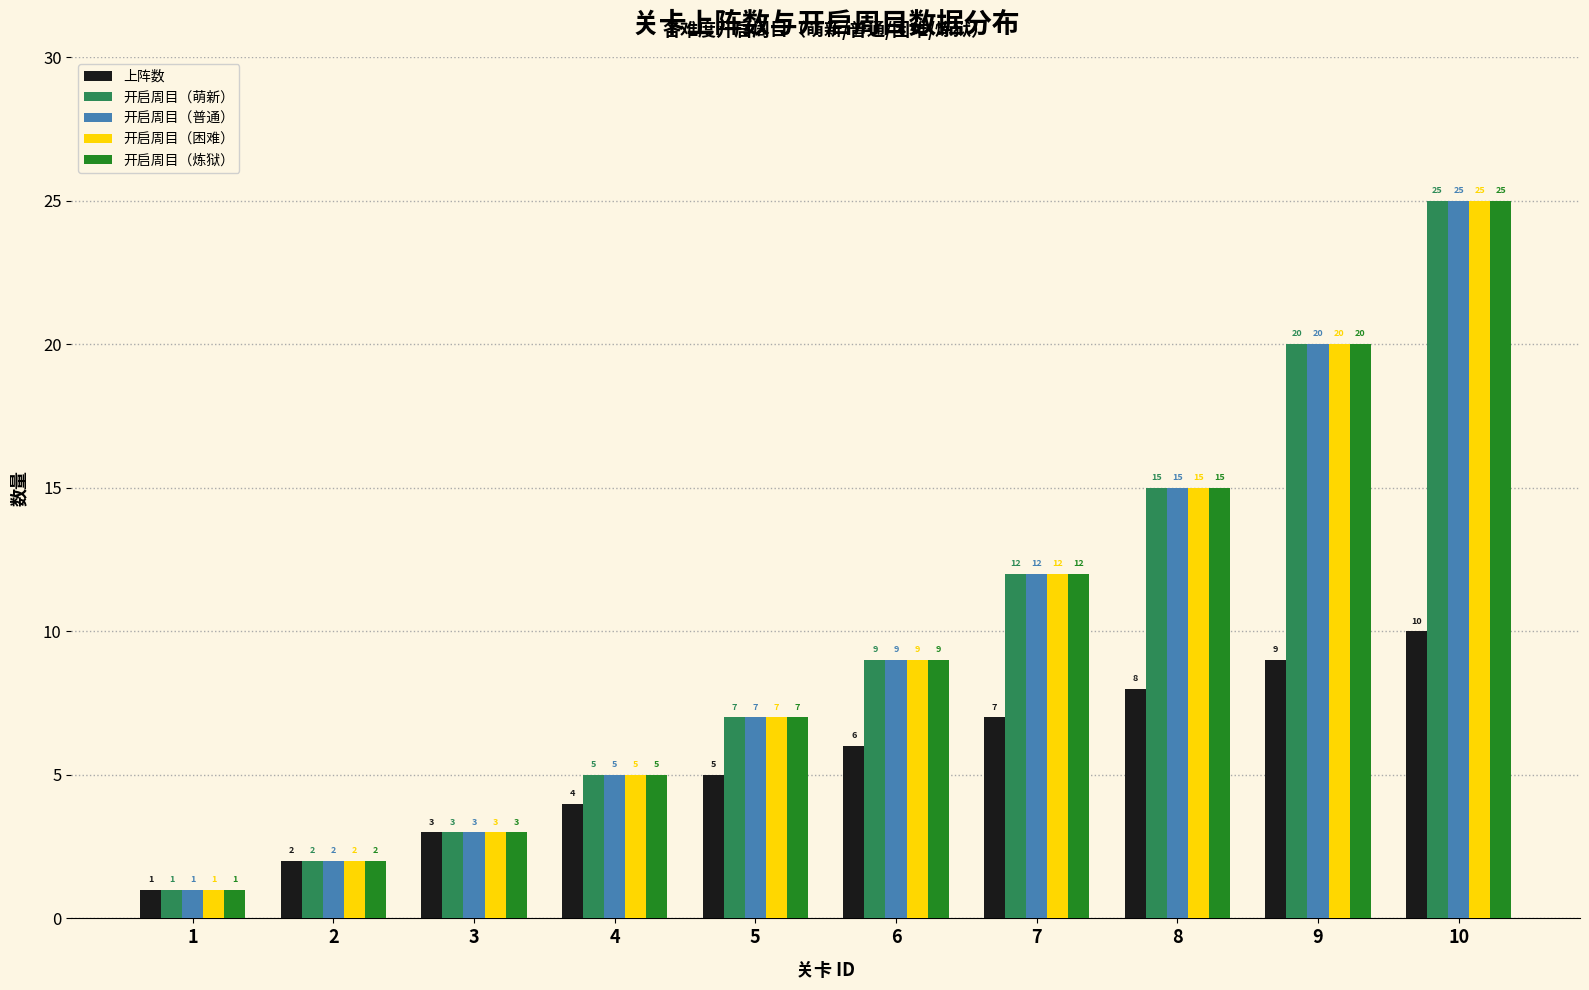

Reading left to right, what are all the values shown in this chart?

上阵数: 1	2	3	4	5	6	7	8	9	10
开启周目（萌新）: 1	2	3	5	7	9	12	15	20	25
开启周目（普通）: 1	2	3	5	7	9	12	15	20	25
开启周目（困难）: 1	2	3	5	7	9	12	15	20	25
开启周目（炼狱）: 1	2	3	5	7	9	12	15	20	25